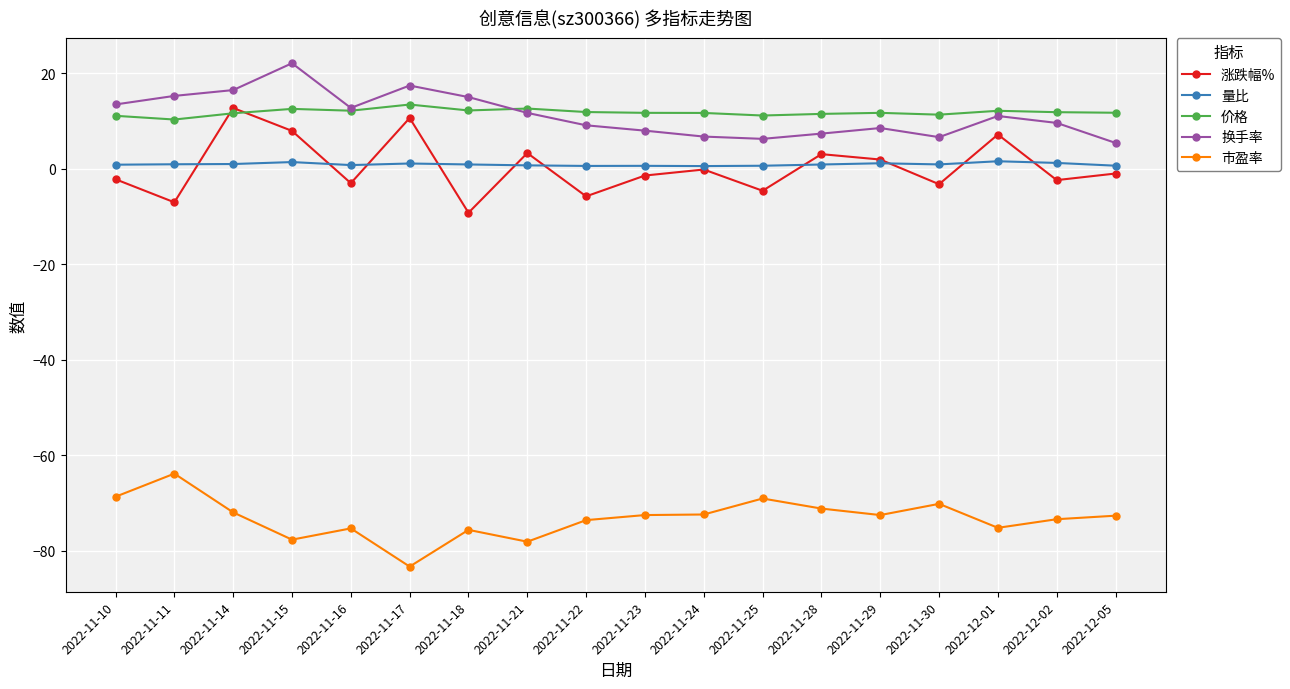

After their last crossing, which series has the higher values: 价格 or 涨跌幅%?

价格